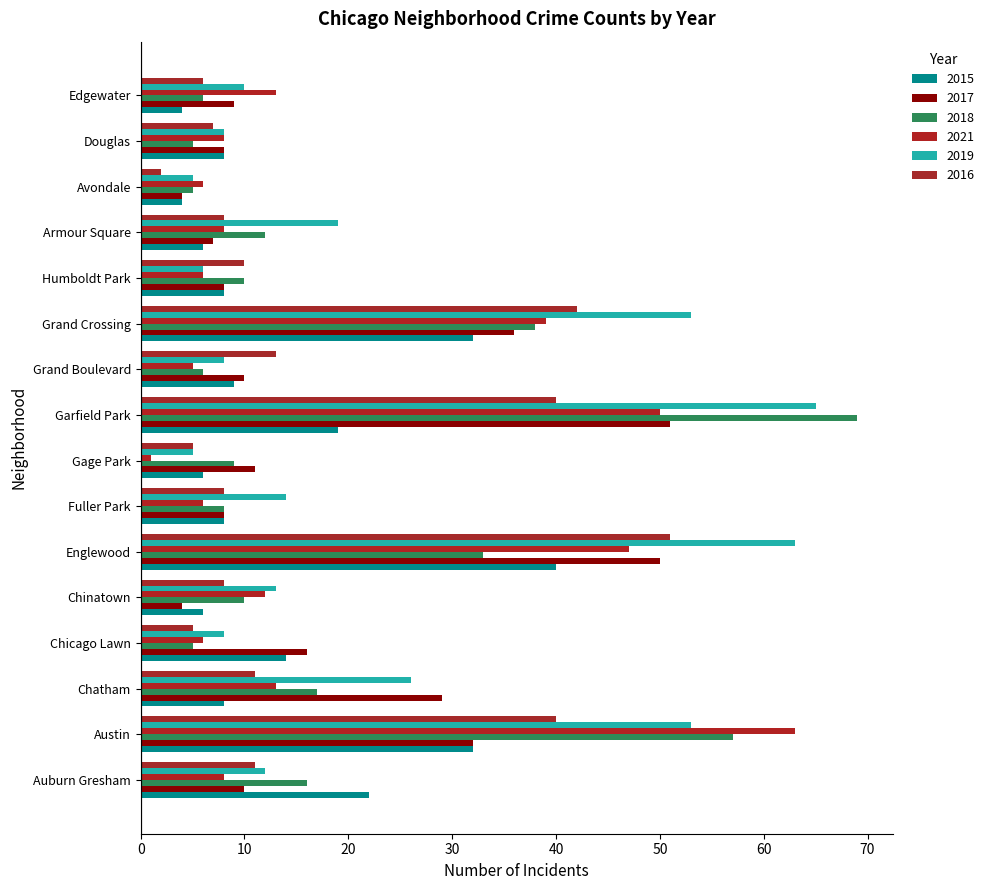

How many data points does each series have?

16